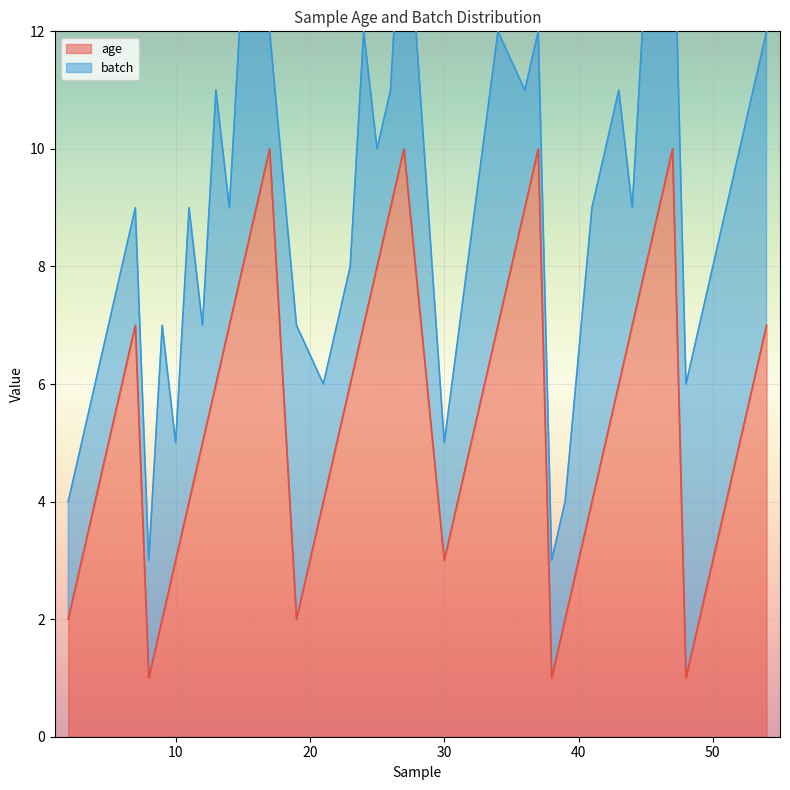

What is the value of the 32nd point from the left?

10